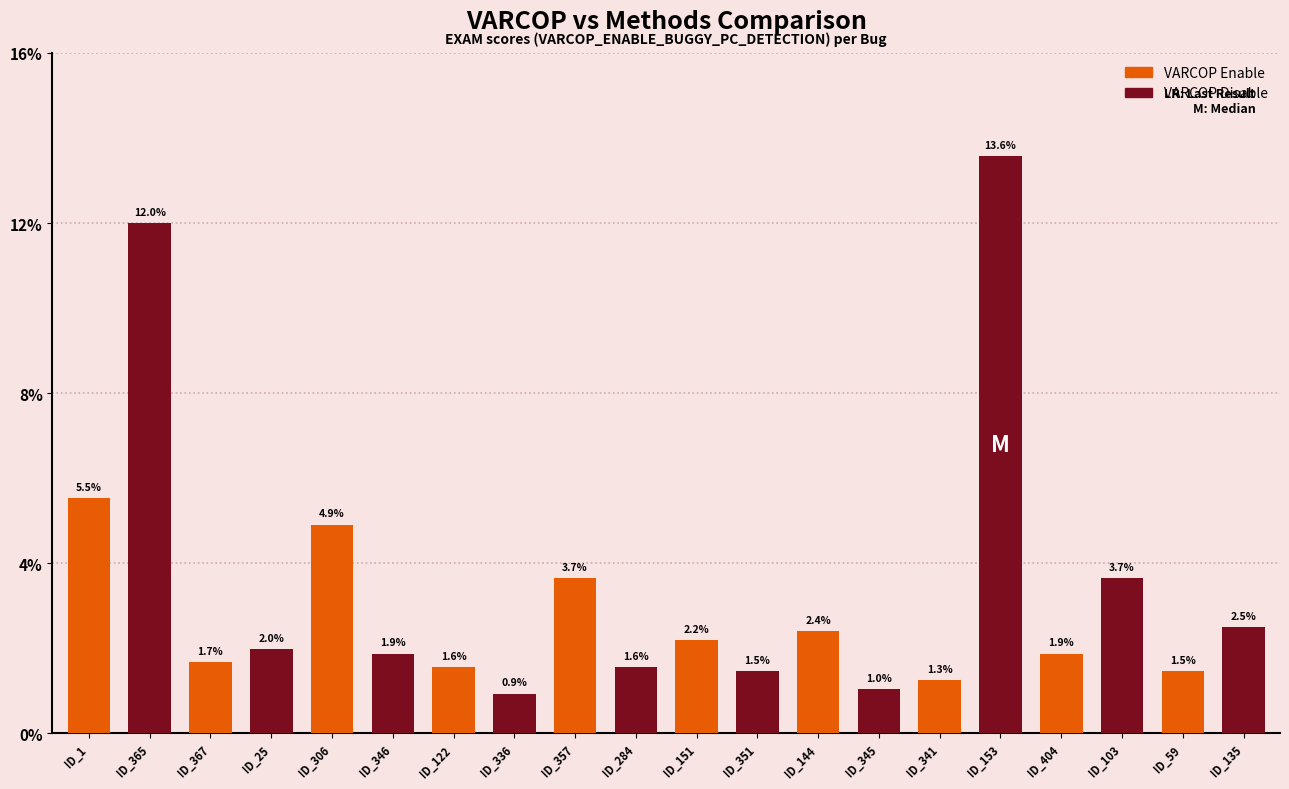

What position from the right is ID_59?

2